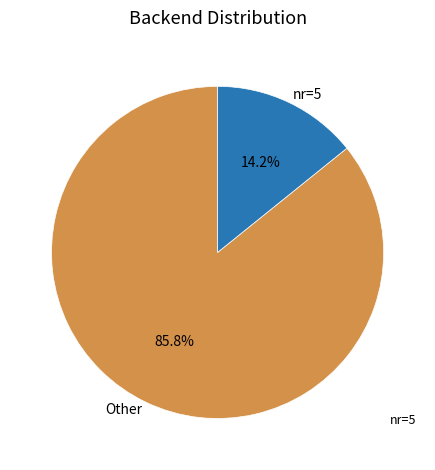

To the nearest percent, what is the average slice percentage?

50%